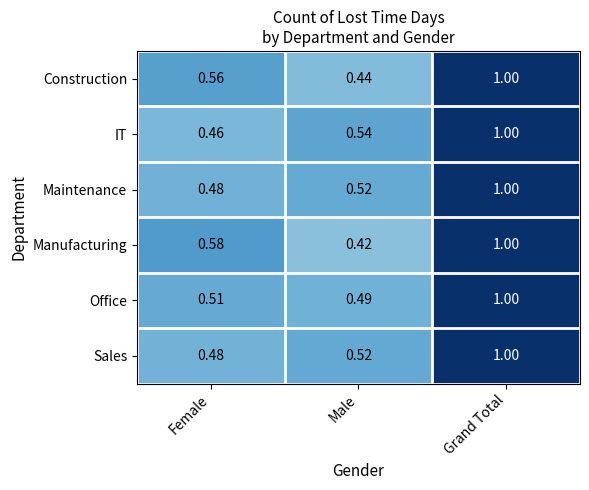

Between Male and Grand Total, which series saw the biggest shift?

Manufacturing